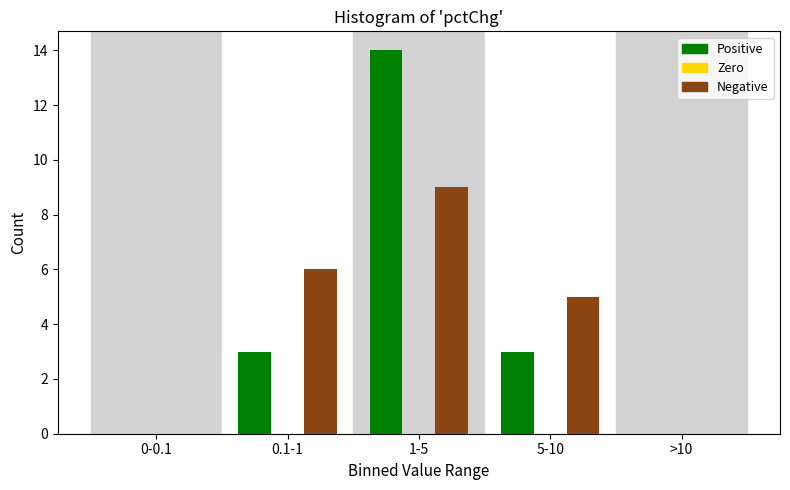

Reading left to right, what are all the values shown in this chart?

Positive: 0-0.1=0	0.1-1=3	1-5=14	5-10=3	>10=0
Negative: 0-0.1=0	0.1-1=6	1-5=9	5-10=5	>10=0